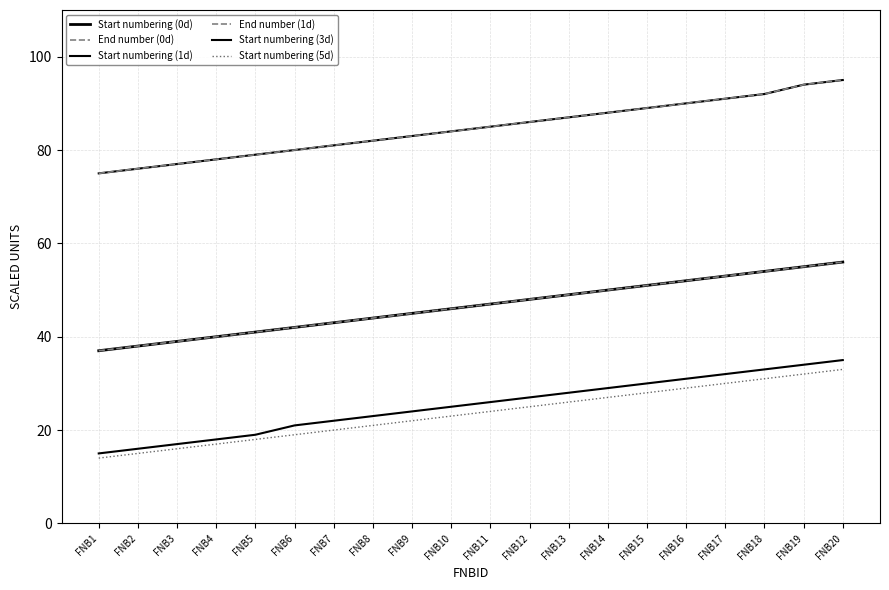

Does the chart display data point markers on the line(s)?

No